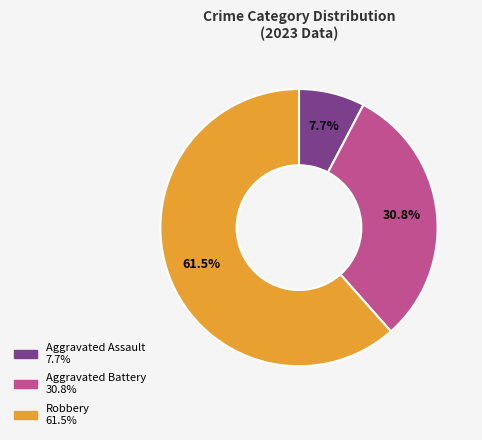

To the nearest percent, what is the difference between the largest and smallest slice percentages?

54%